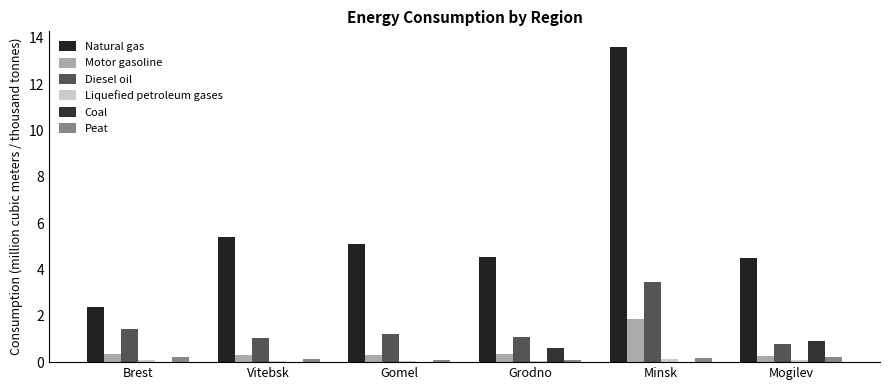

The Natural gas series shows 4.3 at Minsk. True or false?

False